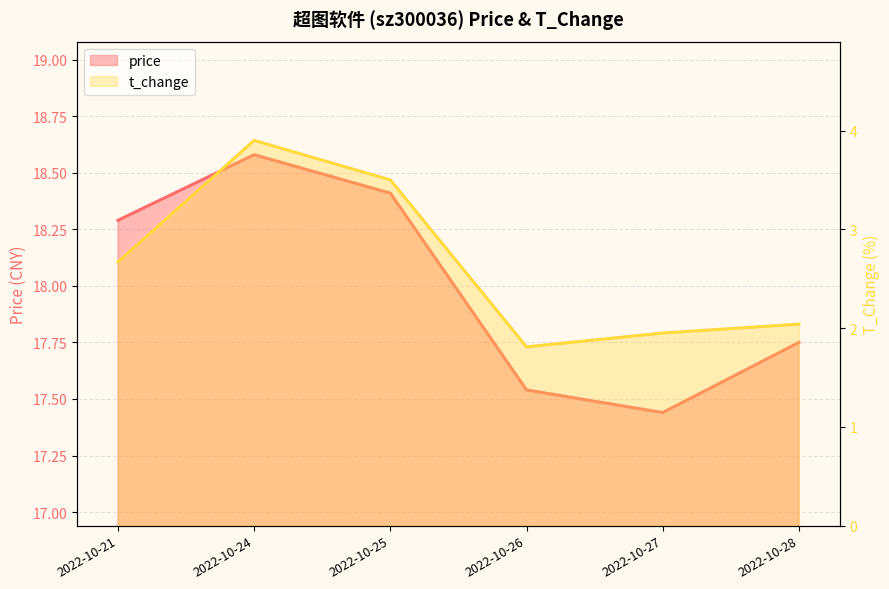

The value of t_change at 2022-10-24 is 2.0. True or false?

False